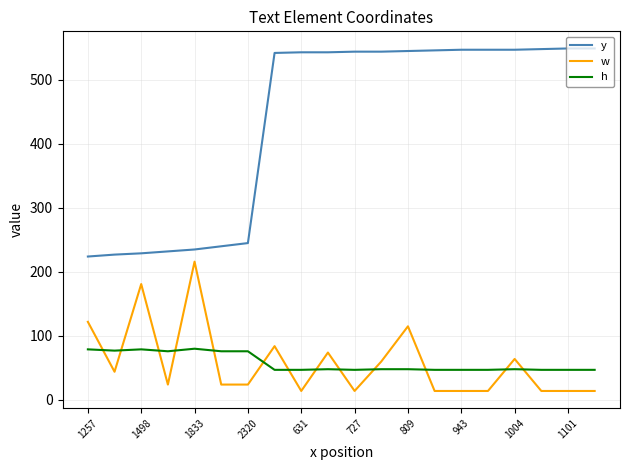

What is the lowest value of the w series?

14